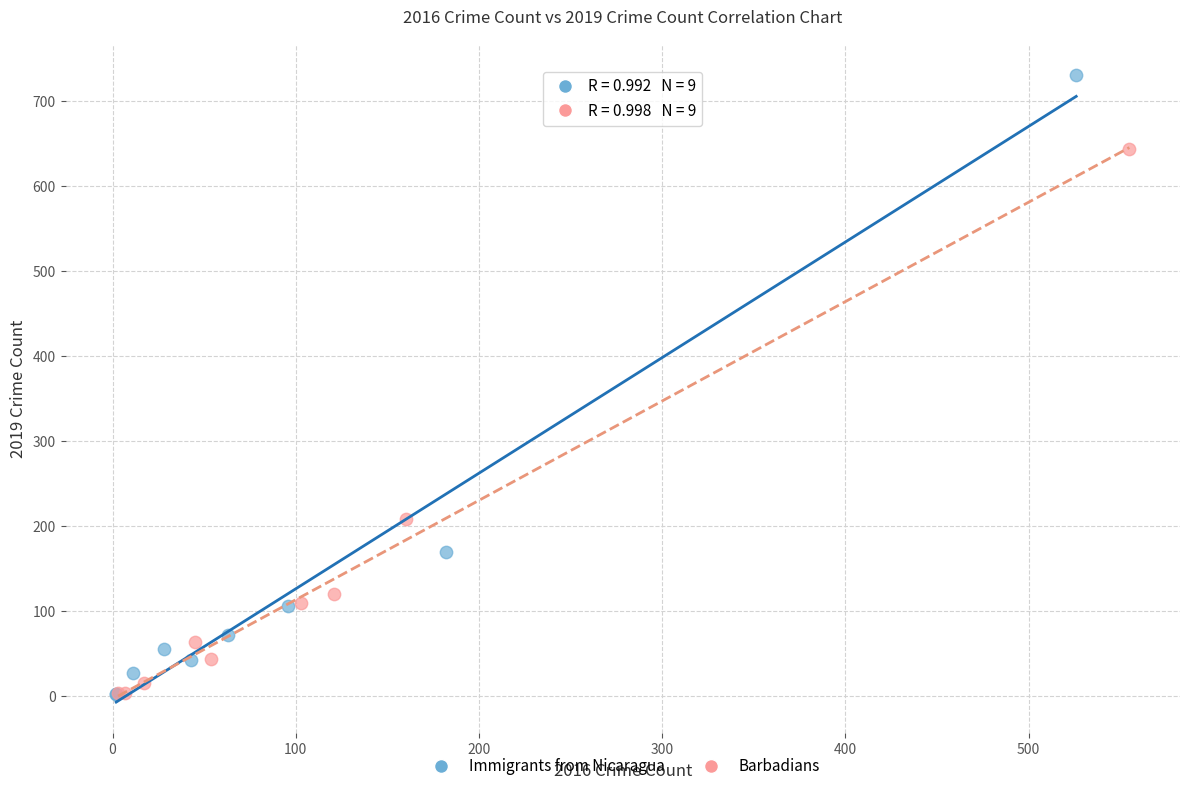

Which series reaches the maximum Y coordinate?

Immigrants from Nicaragua